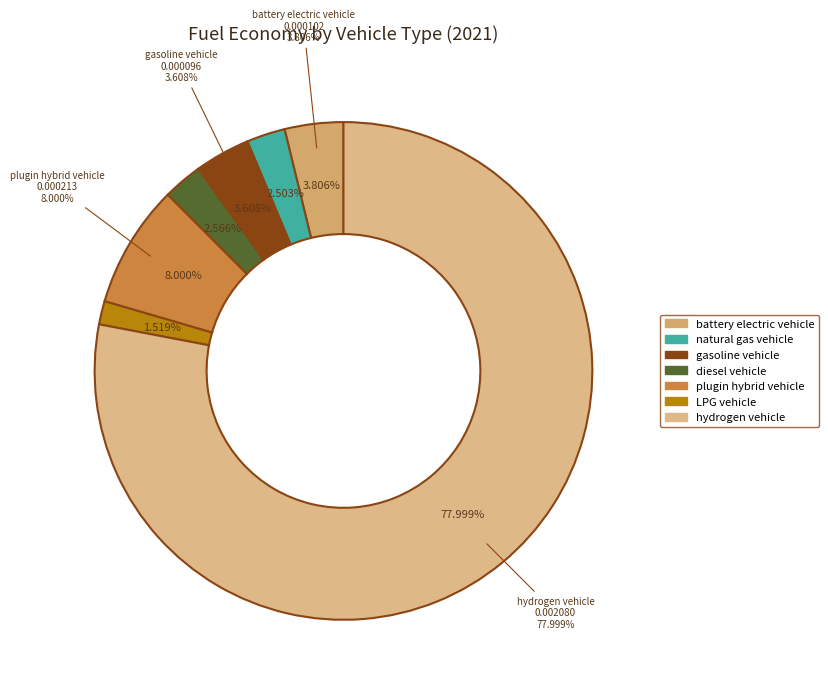

What percentage is the battery electric vehicle slice, to the nearest percent?

4%